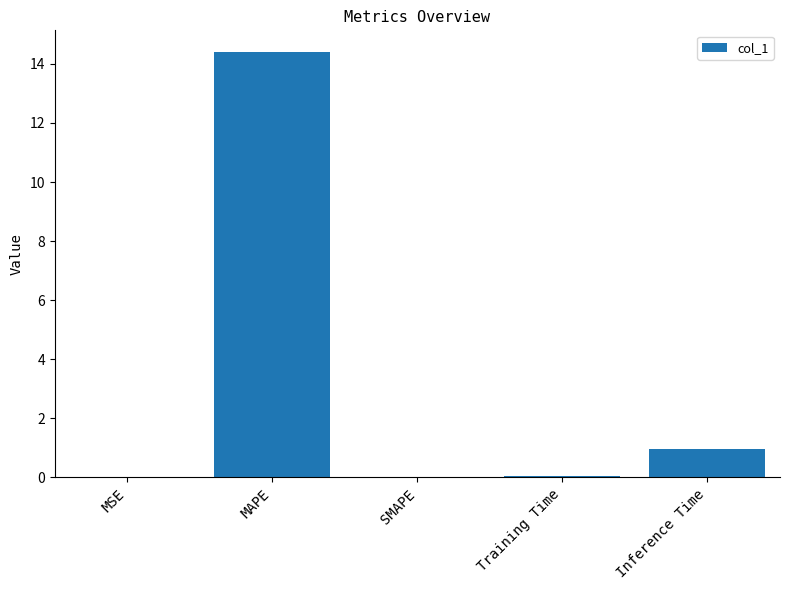

Where is the data nearest to the value 7?

Inference Time